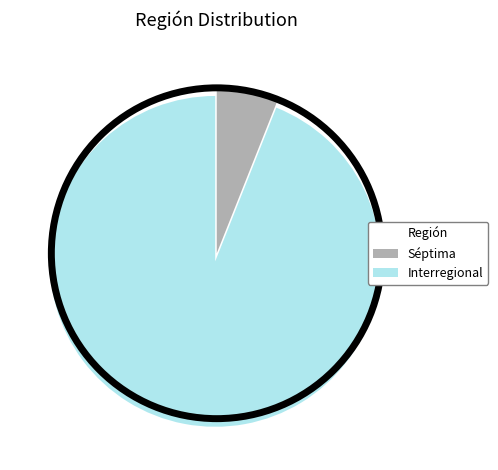

Is the sum of Séptima and Interregional greater than half?

Yes